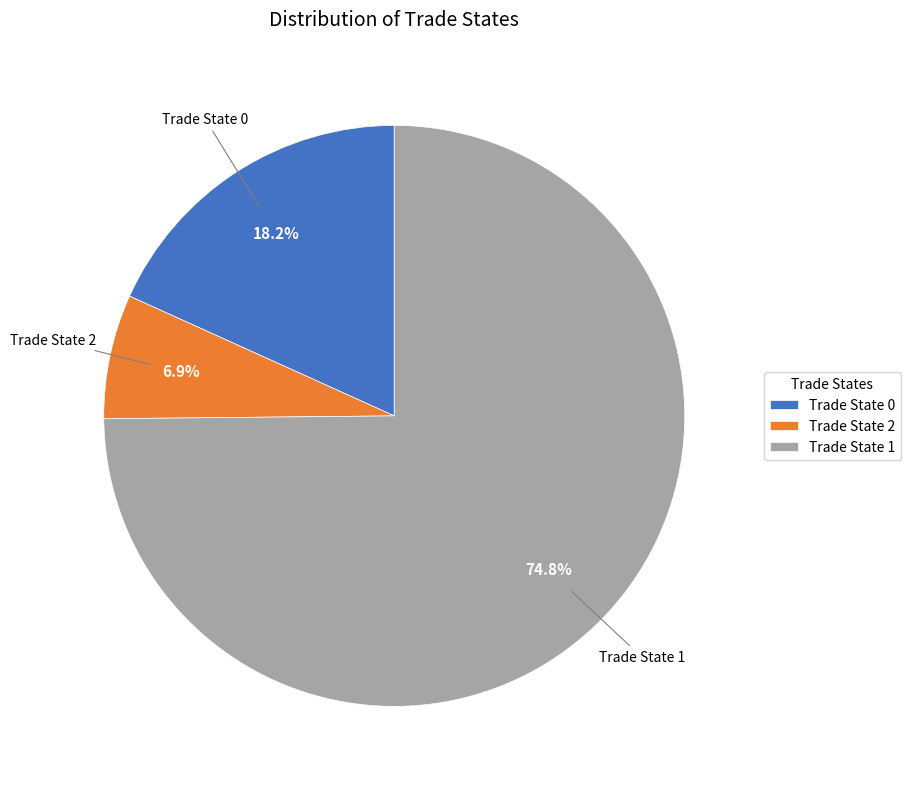

Does Trade State 1 account for over 50% of the chart?

Yes